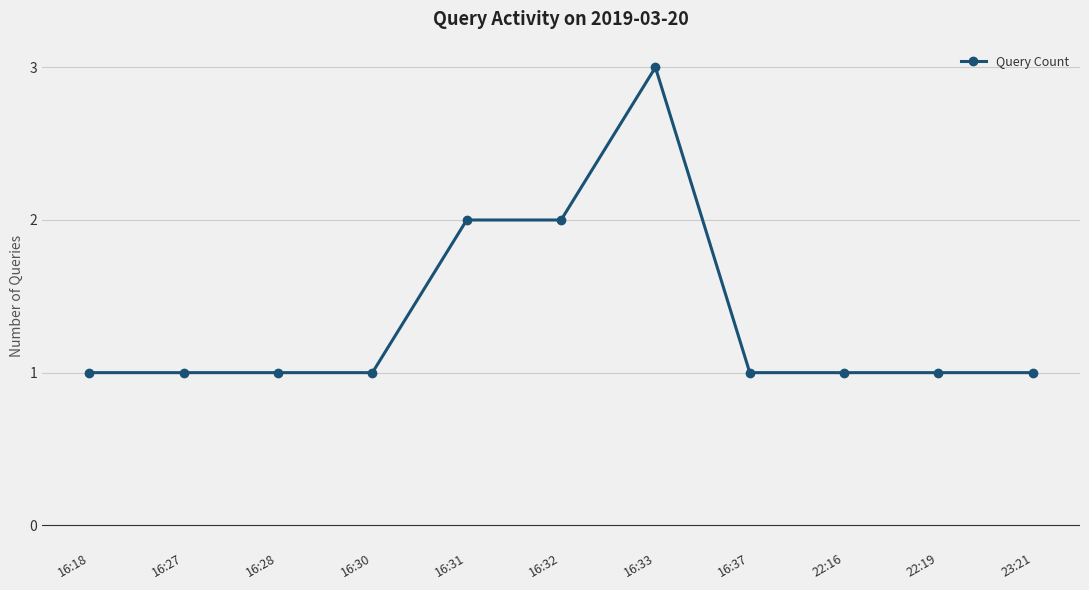

True or false: the data has more than 0 interior local peaks.

True